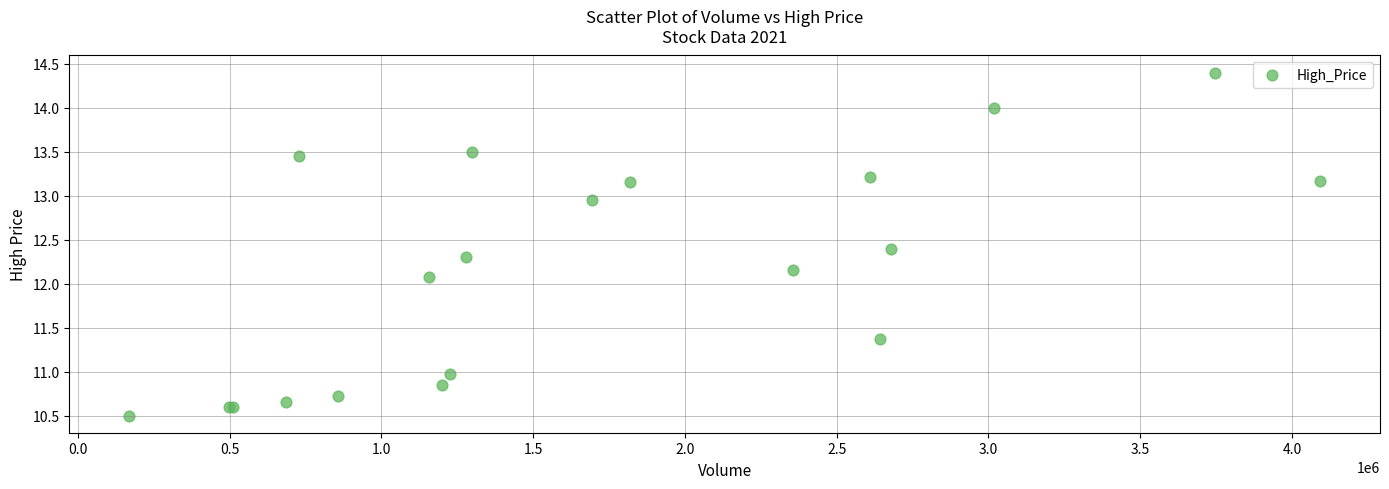

What Y value in the scatter plot is closest to 12?

12.1